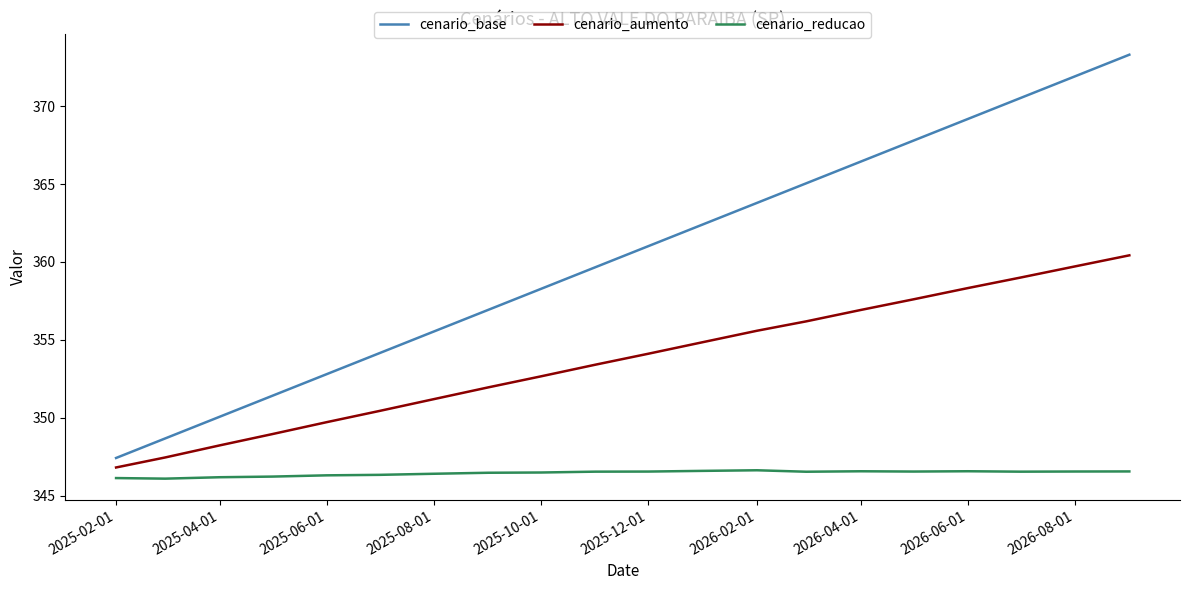

Which series has the largest total across all categories?

cenario_base